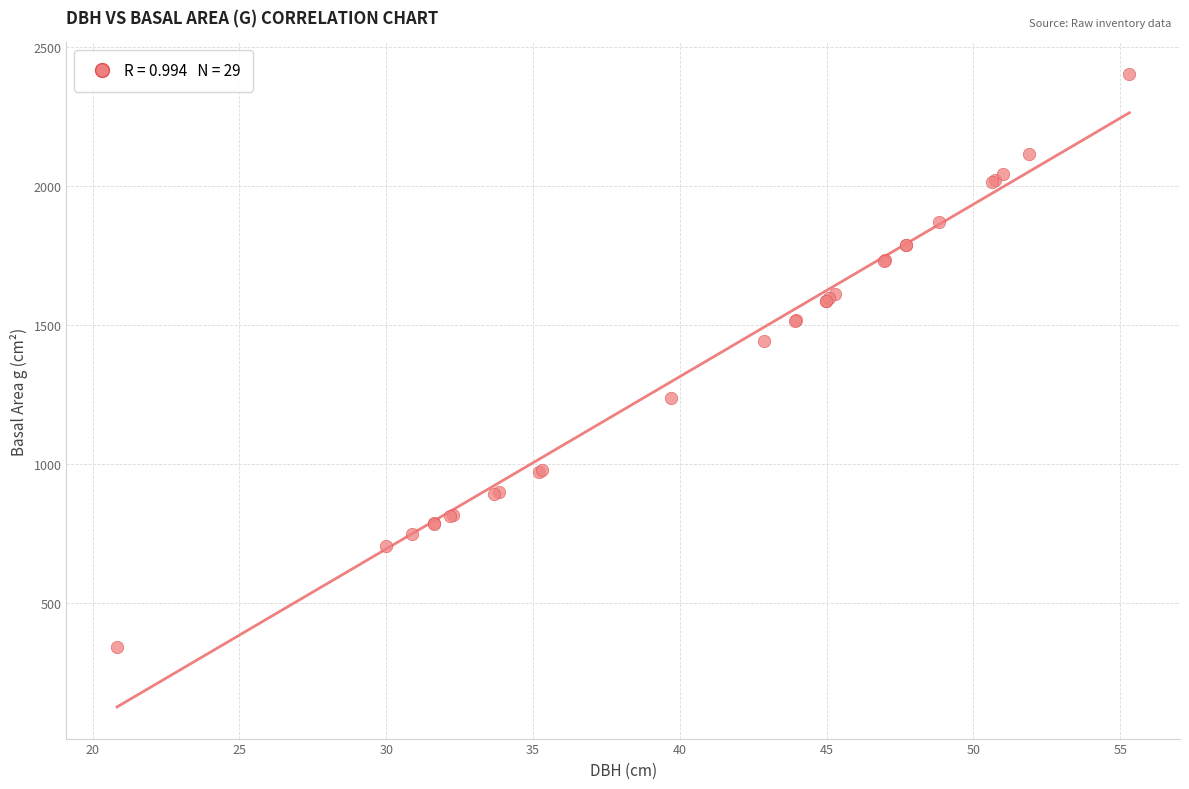

What Y value in the scatter plot is closest to 1371?

1442.4